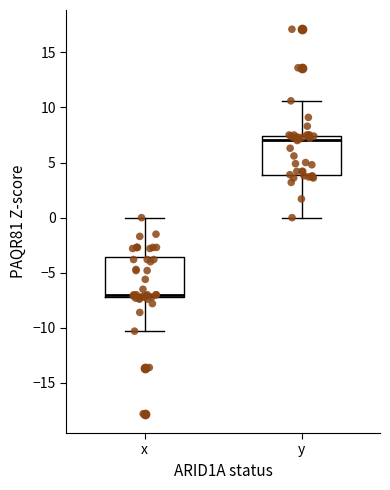

Which box has the lowest median line?

x